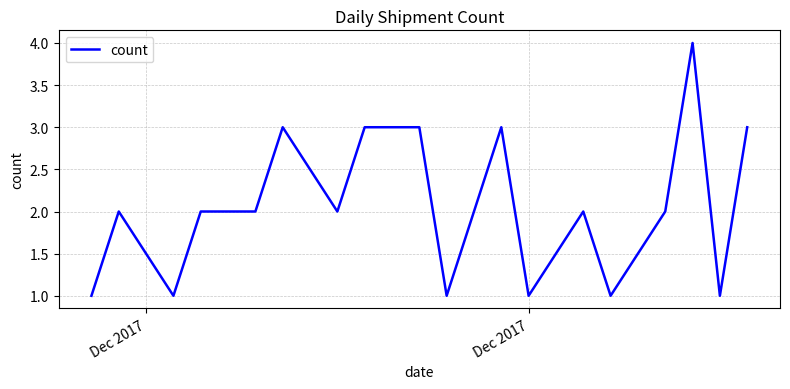

What is the difference between the maximum and minimum values?

3